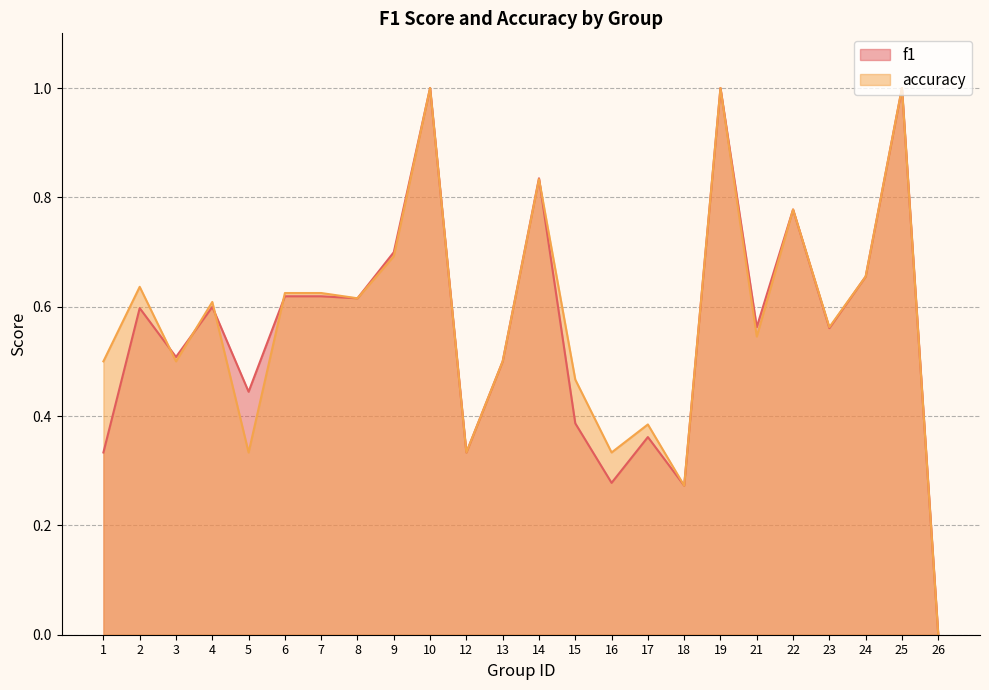

What is the sum of all accuracy values?

13.8